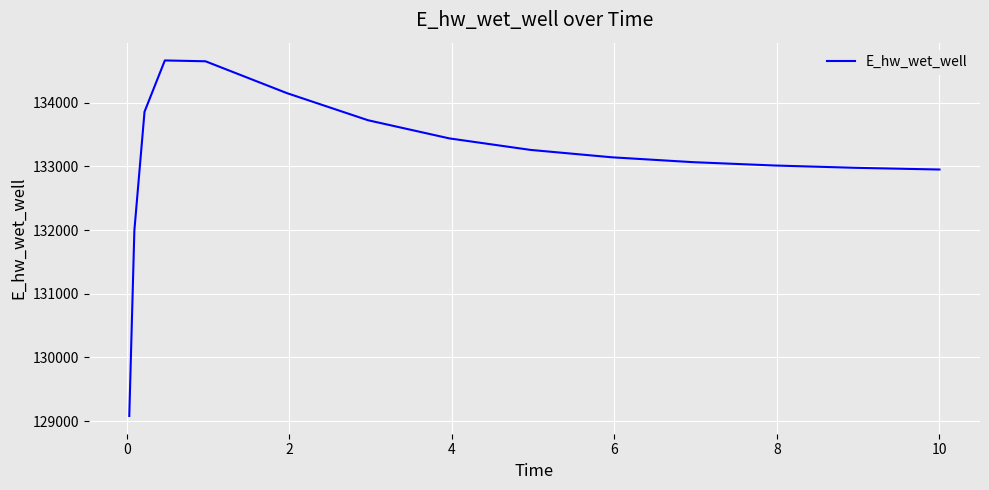

What is the smallest value displayed?

129082.7